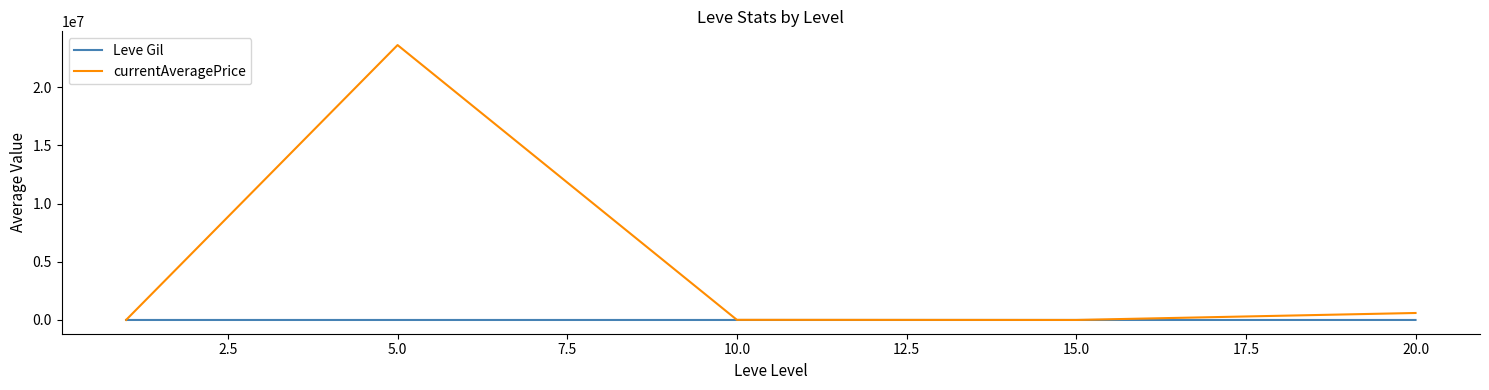

Which series has the largest total across all categories?

currentAveragePrice